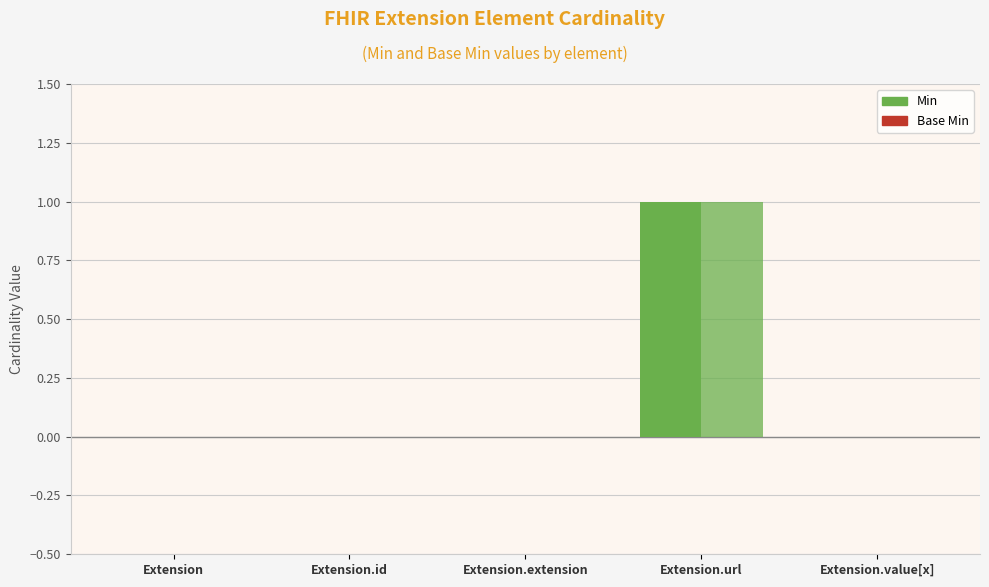

How many data points does each series have?

5